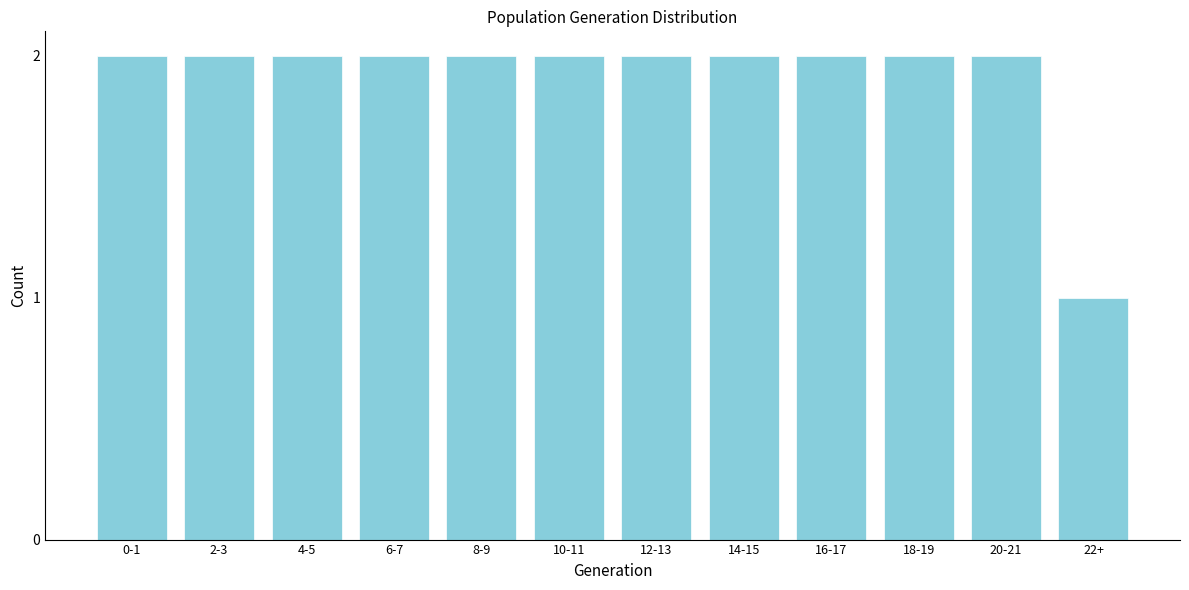

Reading right to left, extract all data points from this chart.

22+=1	20-21=2	18-19=2	16-17=2	14-15=2	12-13=2	10-11=2	8-9=2	6-7=2	4-5=2	2-3=2	0-1=2